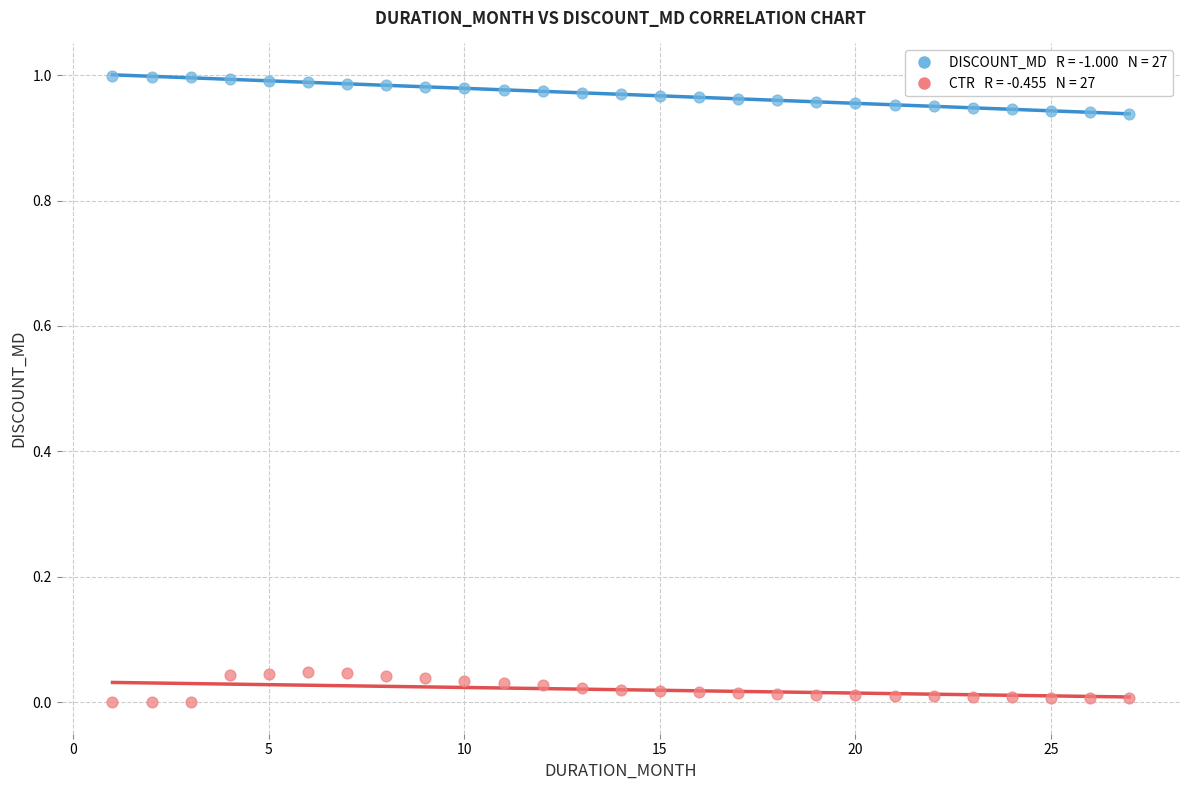

How many data points are displayed?

54